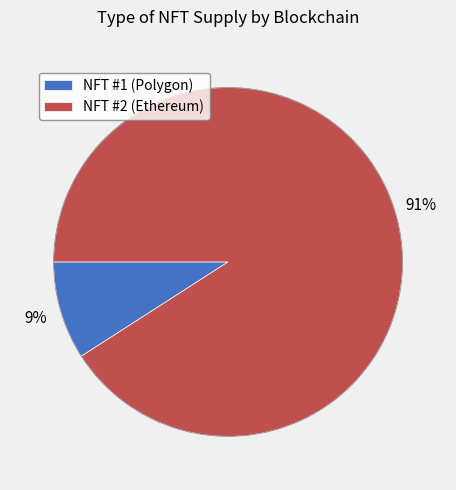

The NFT #1 (Polygon) slice represents 9% of the pie. True or false?

True